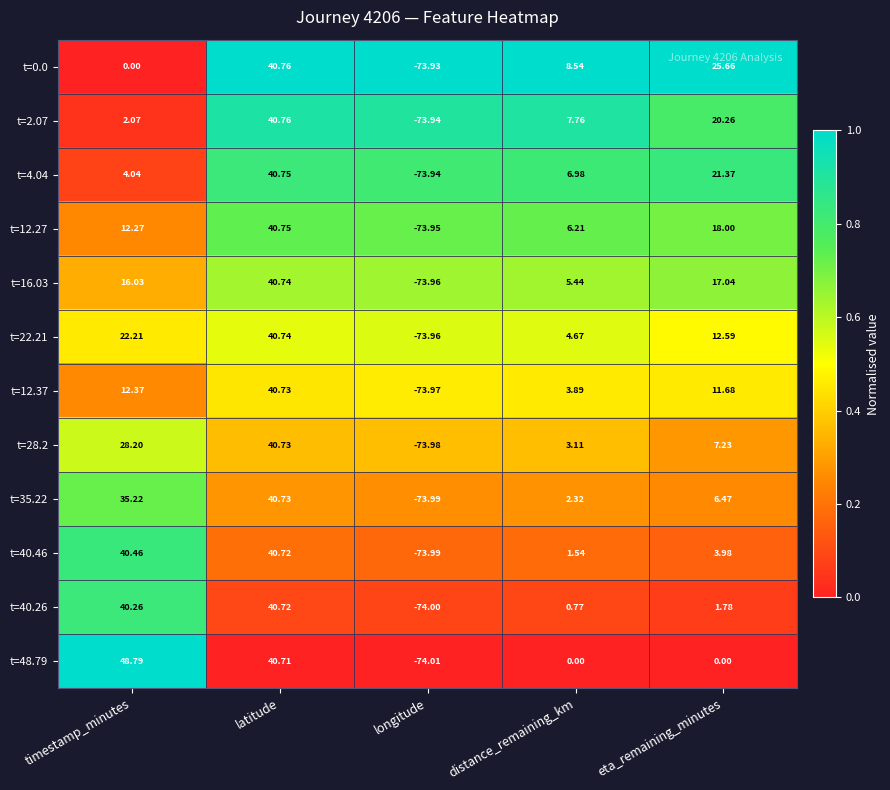

Rank the categories by t=12.37 value from highest to lowest.

latitude, timestamp_minutes, eta_remaining_minutes, distance_remaining_km, longitude